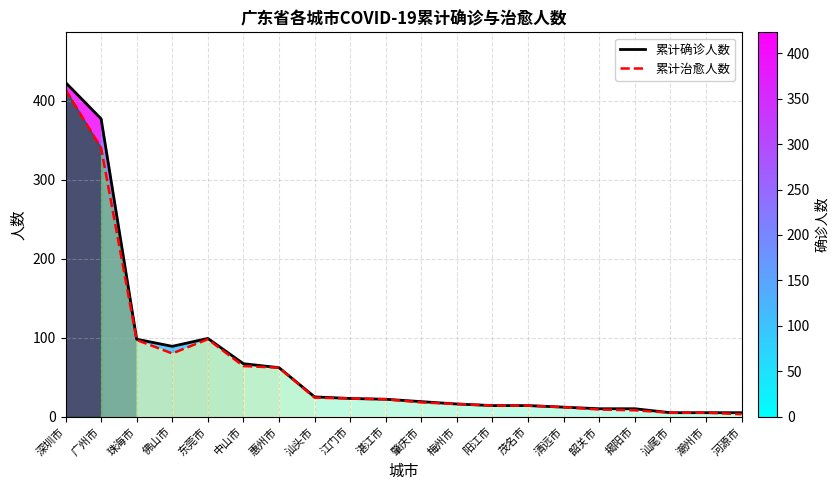

What is the value of the 累计治愈人数 point at the 20th from the left?

3